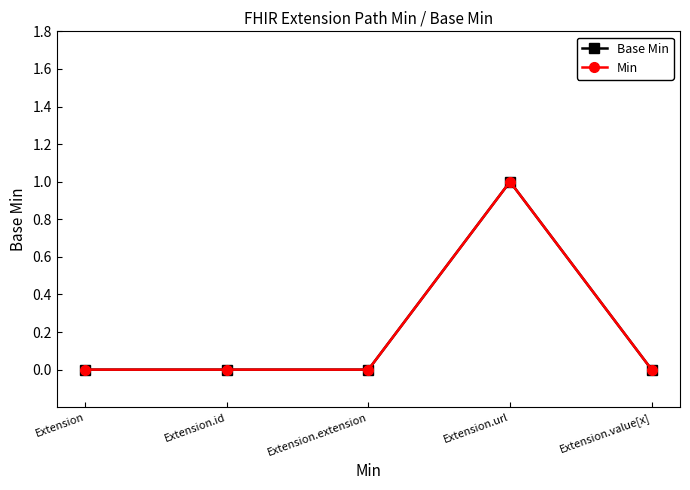

Is this an area chart (filled region under the line)?

No